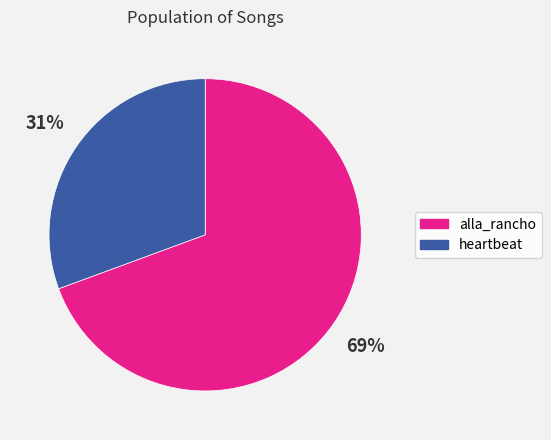

To the nearest percent, what is the combined percentage of heartbeat and alla_rancho?

100%